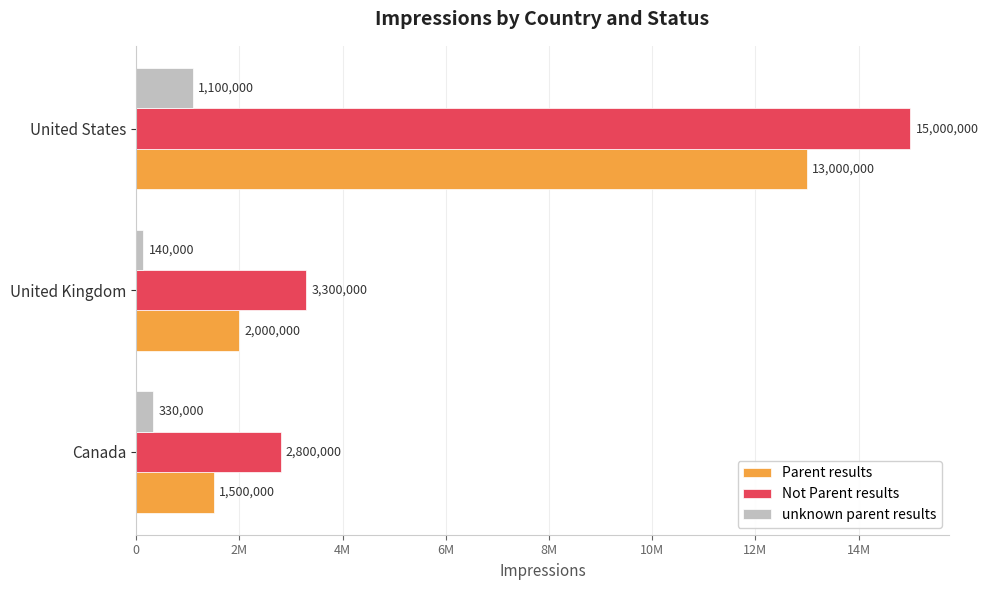

What are all the series names shown in the legend?

Parent results, Not Parent results, unknown parent results